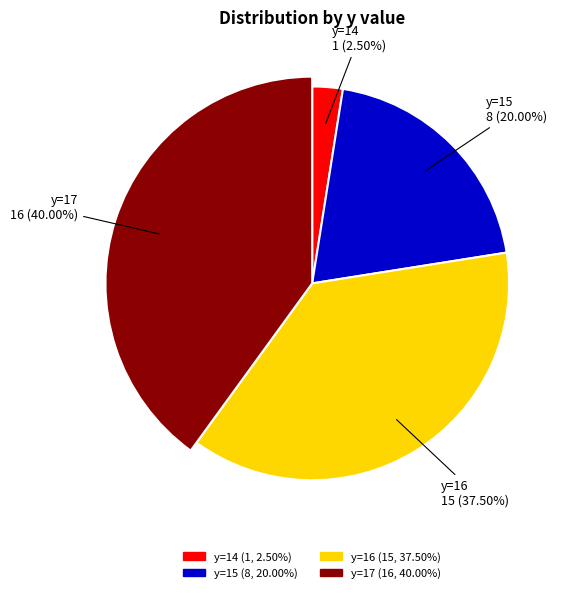

Which category has the smallest portion of the pie?

14